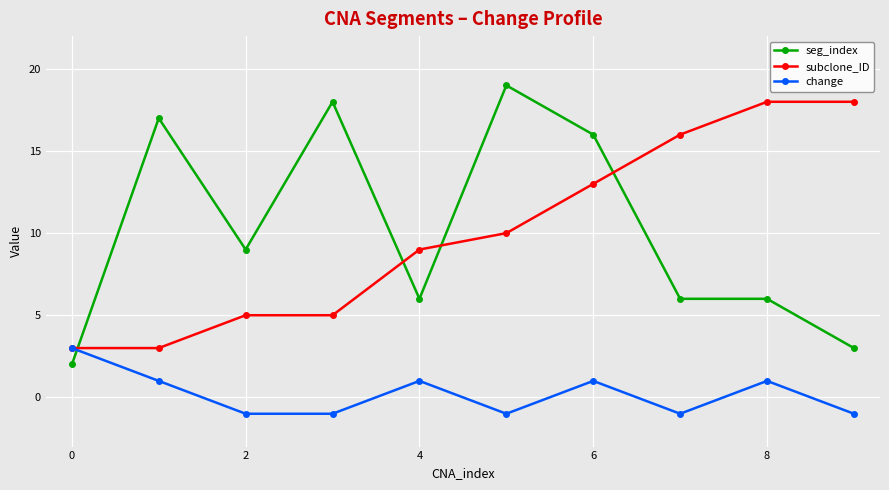

What are all the series names shown in the legend?

seg_index, subclone_ID, change